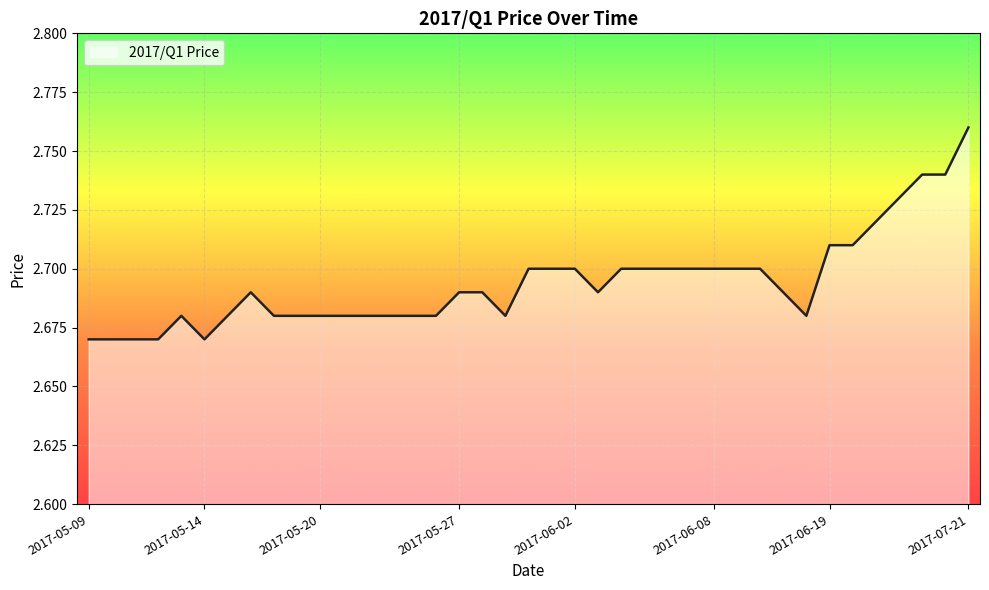

How many lines are shown in the chart?

1